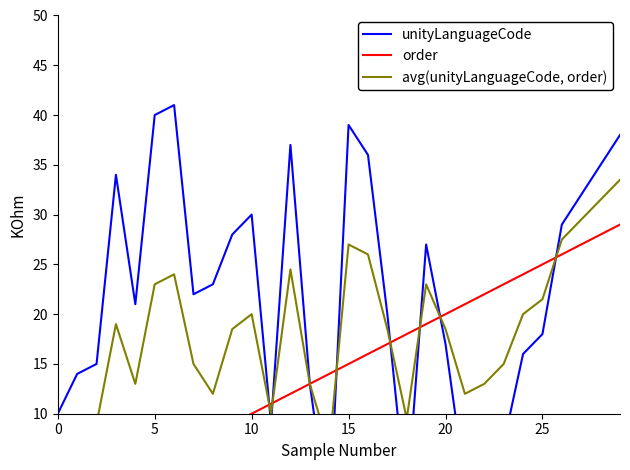

What is the sum of all order values?

435.0